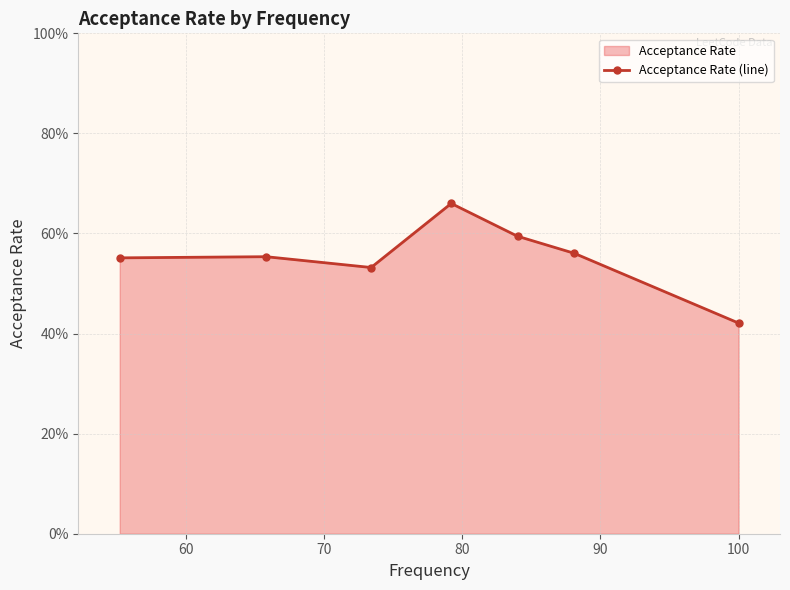

Between 90 and 70, which is larger?

90